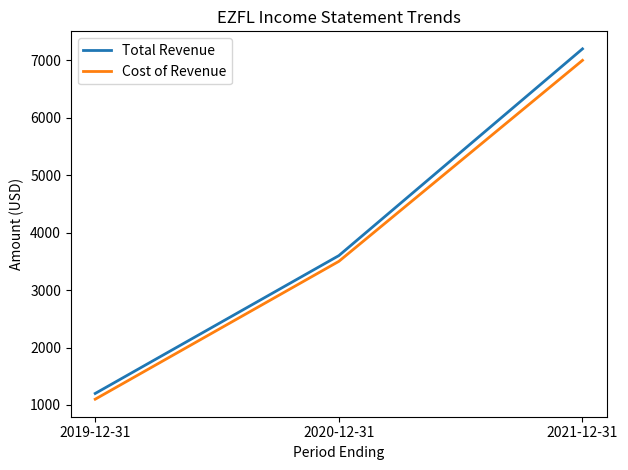

Reading left to right, list all the values displayed in this chart.

Total Revenue: 2019-12-31=1200	2020-12-31=3600	2021-12-31=7200
Cost of Revenue: 2019-12-31=1100	2020-12-31=3500	2021-12-31=7000